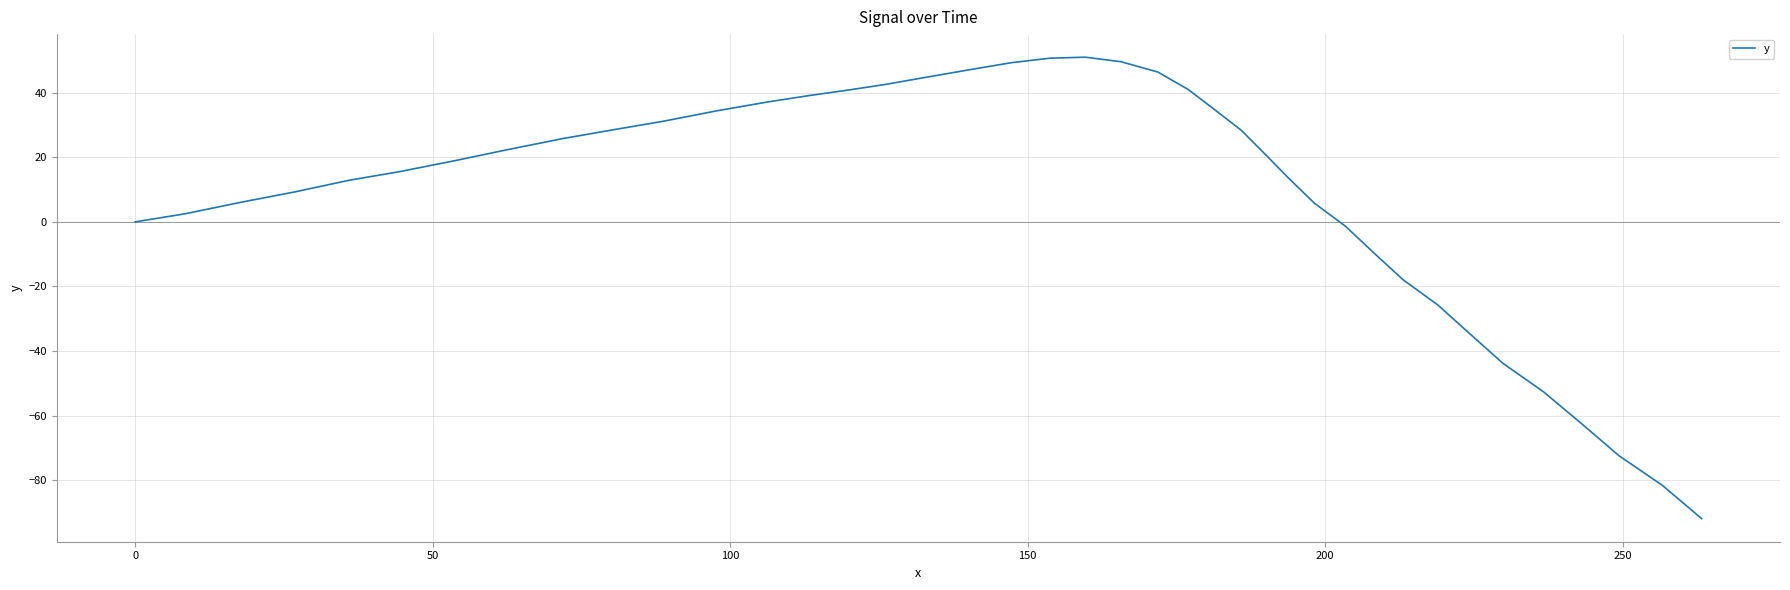

What is the difference between the maximum and minimum values?

142.9